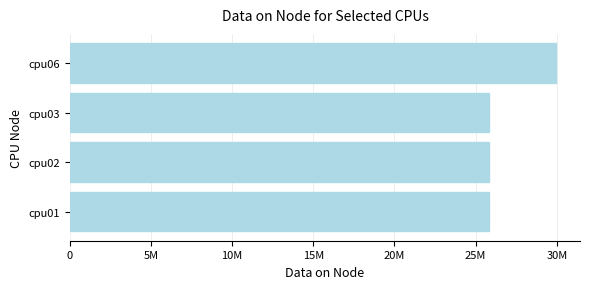

What is the average value?

26837315